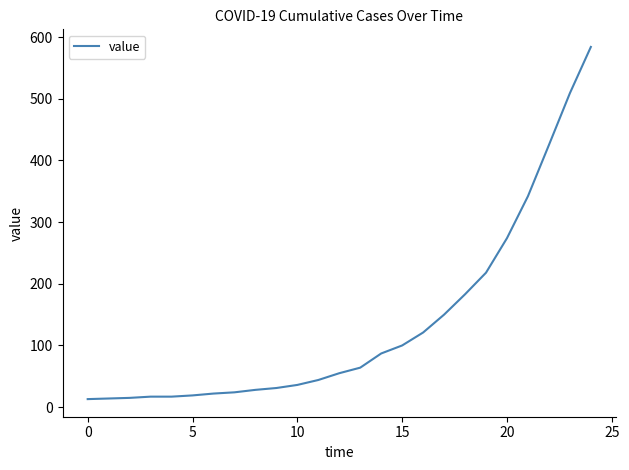

What is the smallest value displayed?

13